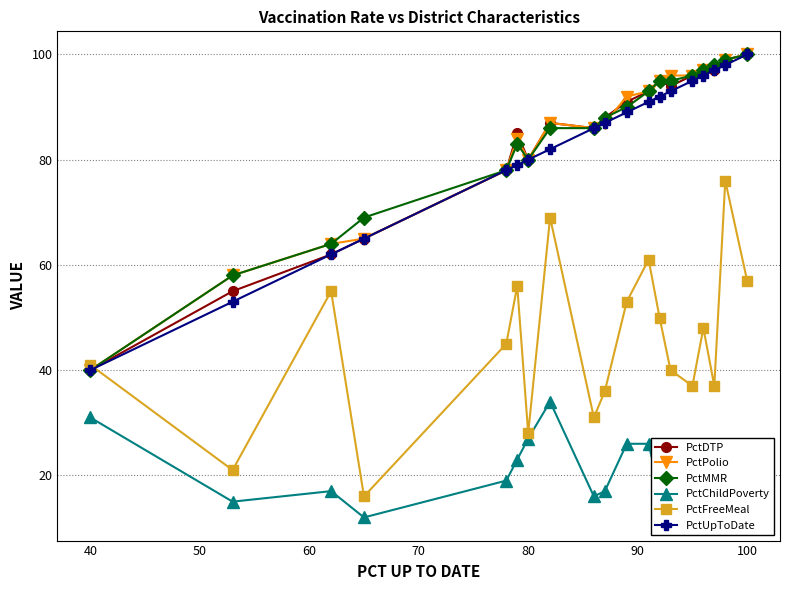

Count the number of data series in this chart.

6